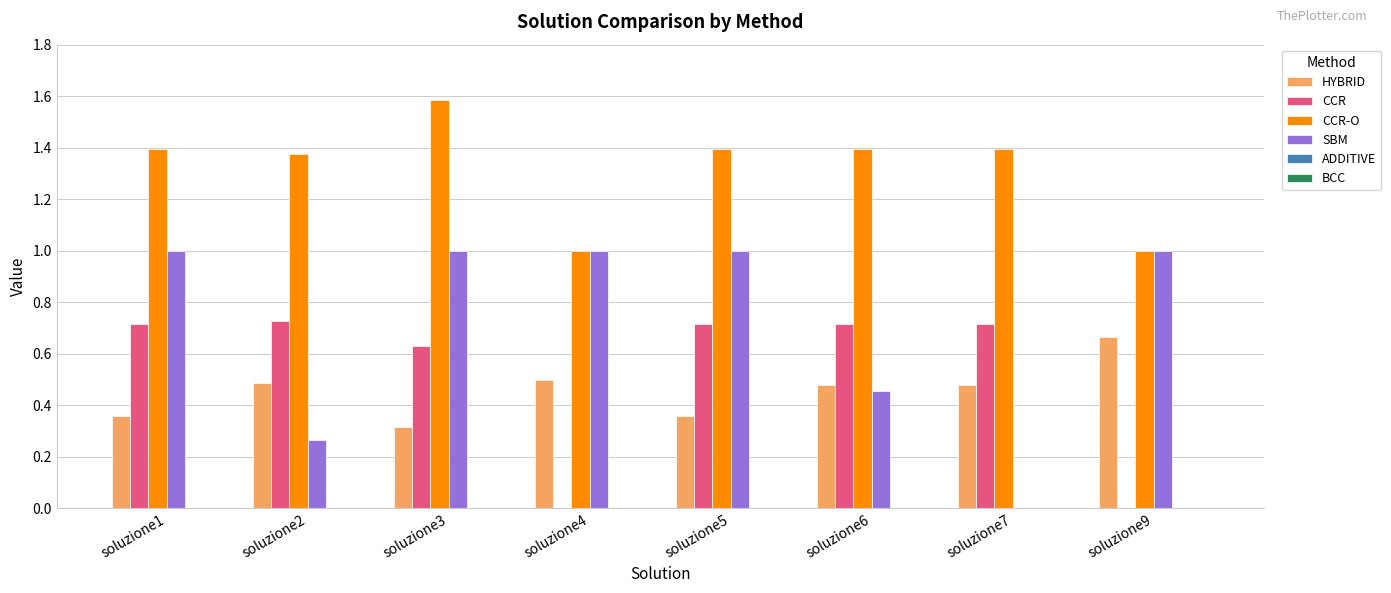

Read the CCR-O value at soluzione9.

1.0